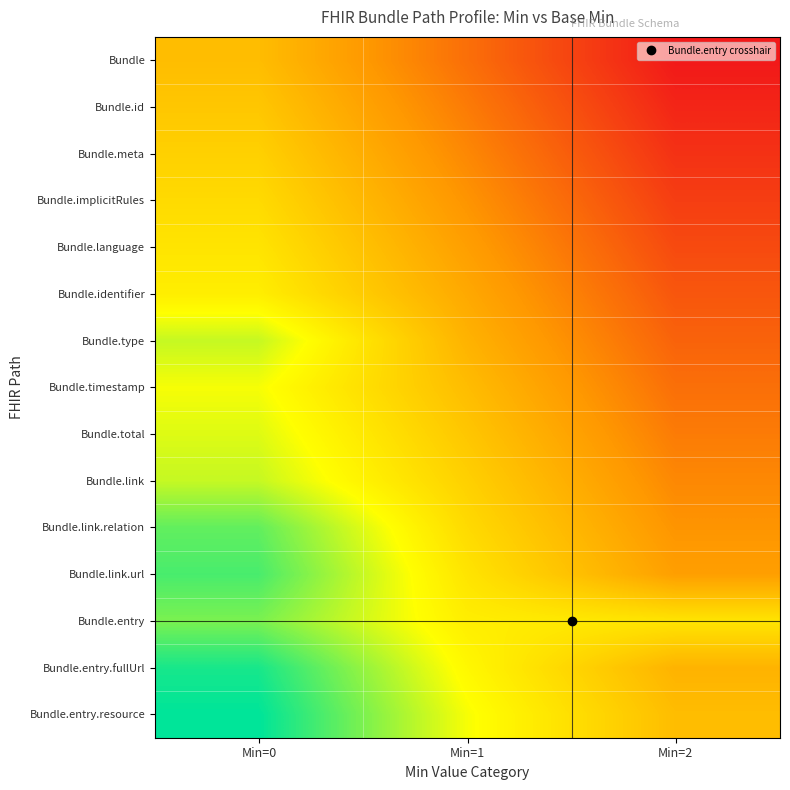

How many data points does each series have?

3